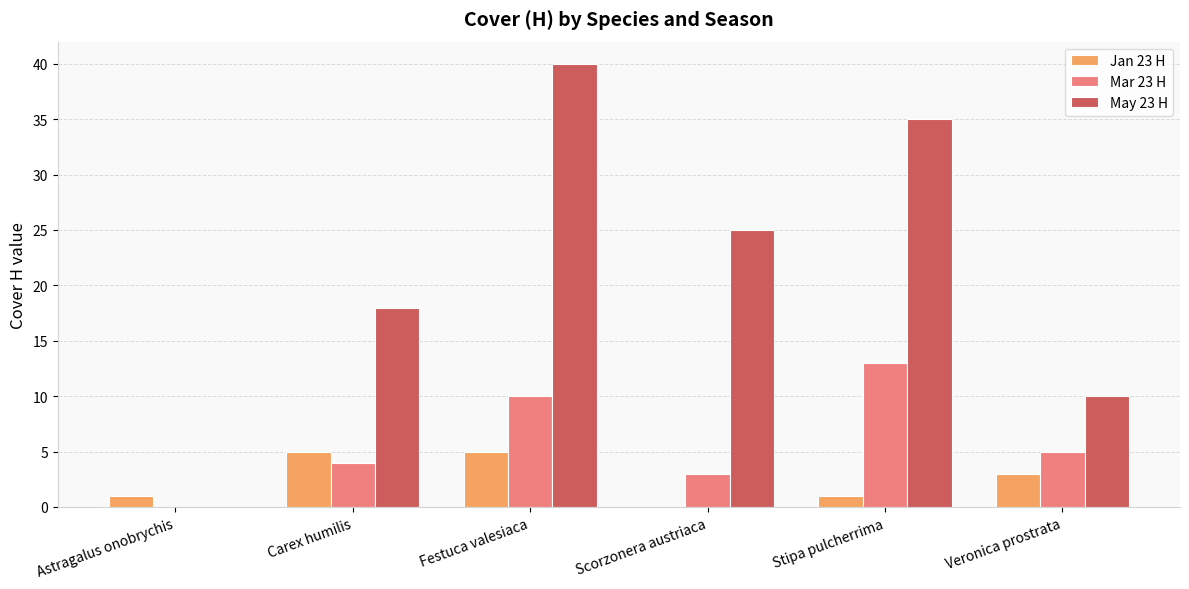

Between Astragalus onobrychis and Stipa pulcherrima, which series saw the biggest shift?

May 23 H